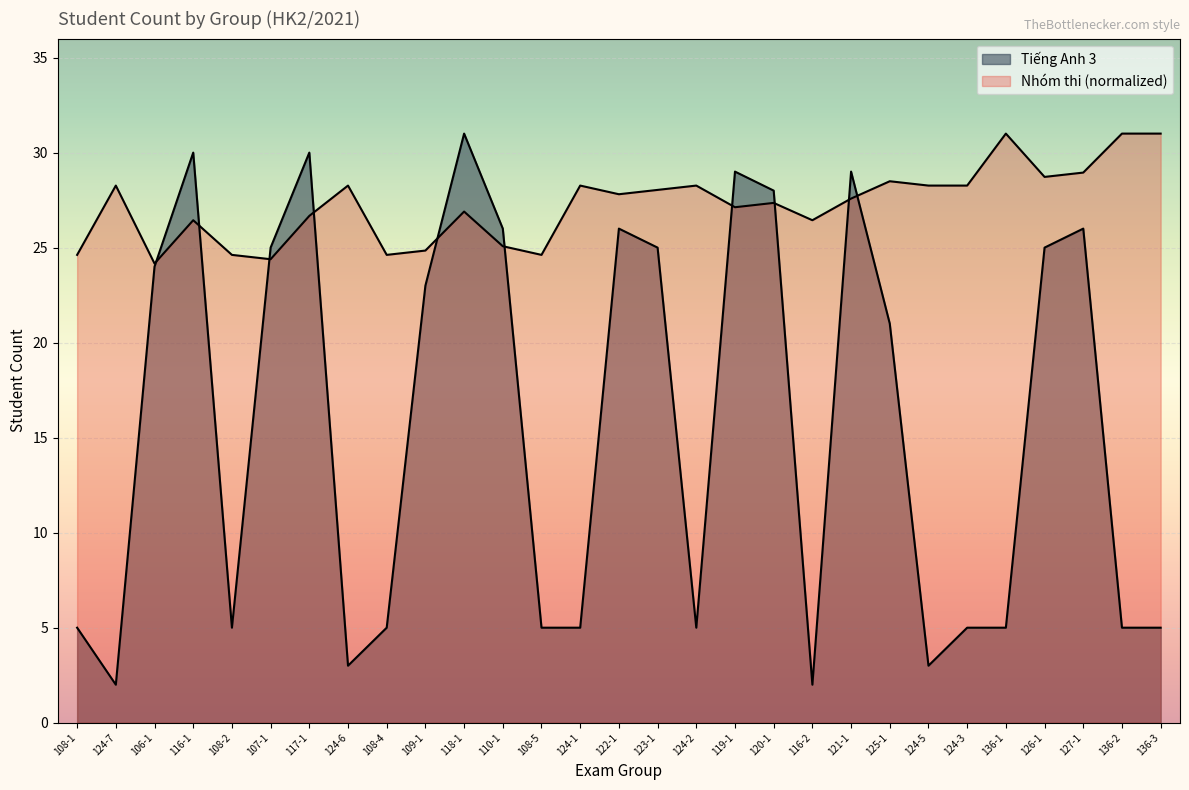

Reading right to left, transcribe all the data shown in this chart.

Tiếng Anh 3: 5.0	5.0	26.0	25.0	5.0	5.0	3.0	21.0	29.0	2.0	28.0	29.0	5.0	25.0	26.0	5.0	5.0	26.0	31.0	23.0	5.0	3.0	30.0	25.0	5.0	30.0	24.0	2.0	5.0
Nhóm thi: 31.0	31.0	28.9	28.7	31.0	28.3	28.3	28.5	27.6	26.4	27.4	27.1	28.3	28.0	27.8	28.3	24.6	25.1	26.9	24.8	24.6	28.3	26.7	24.4	24.6	26.4	24.2	28.3	24.6